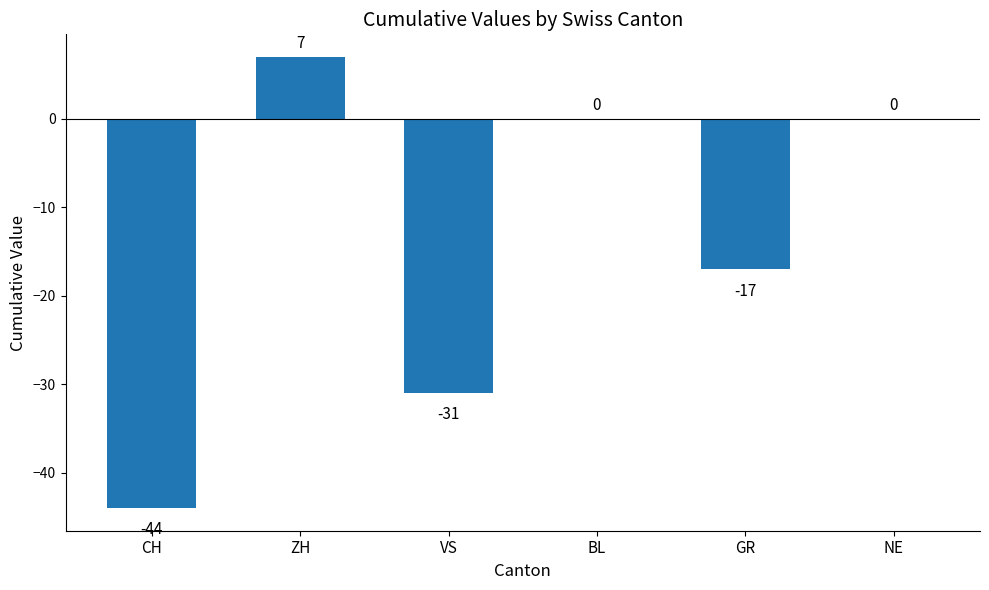

What is the average value?

-14